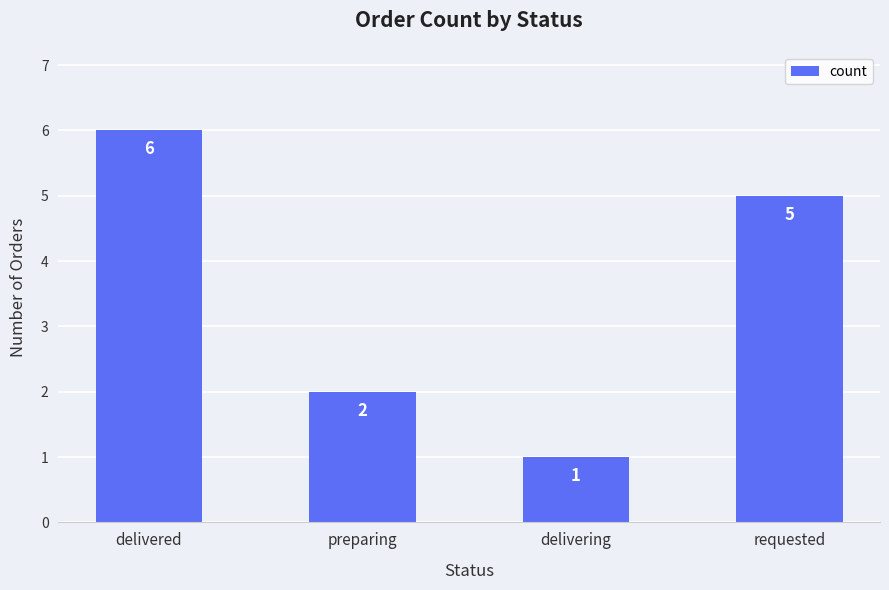

What is the value of the 1st bar from the left?

6